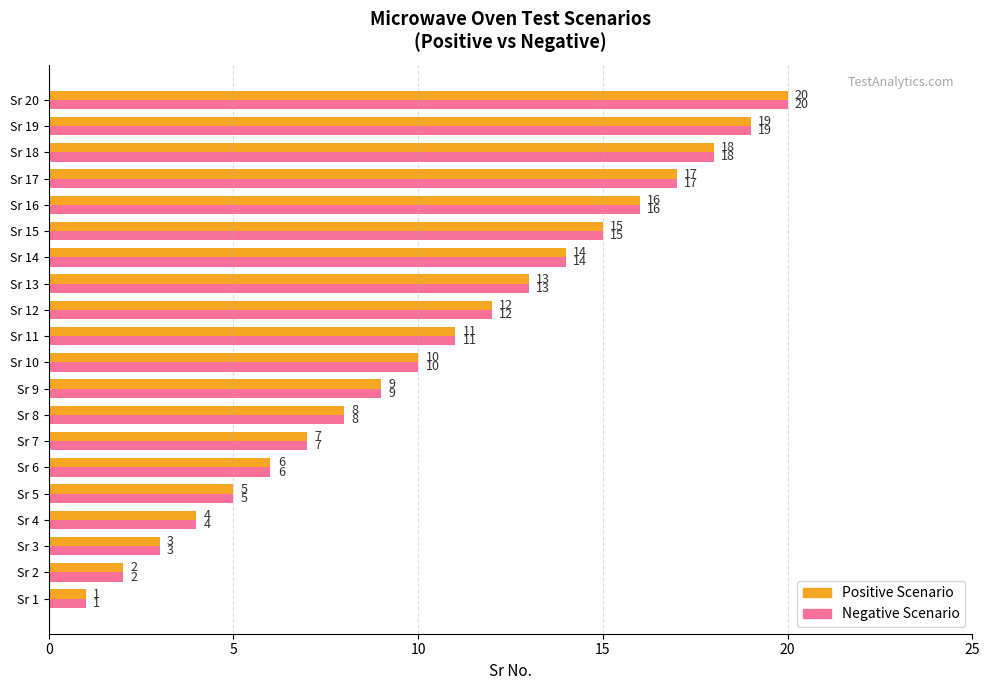

How many series are shown in this chart?

2